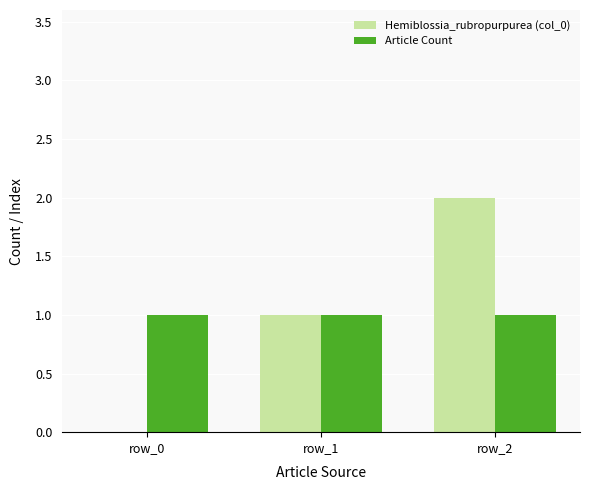

What are all the series names shown in the legend?

Hemiblossia_rubropurpurea (col_0), Article Count